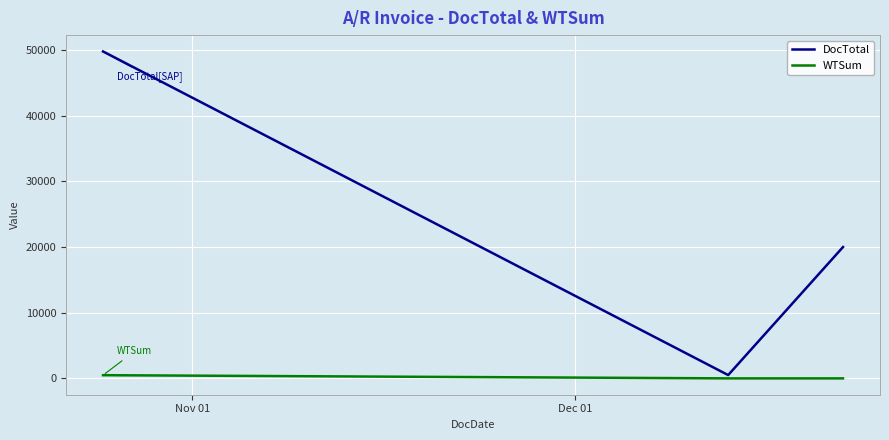

How many series are shown in this chart?

2